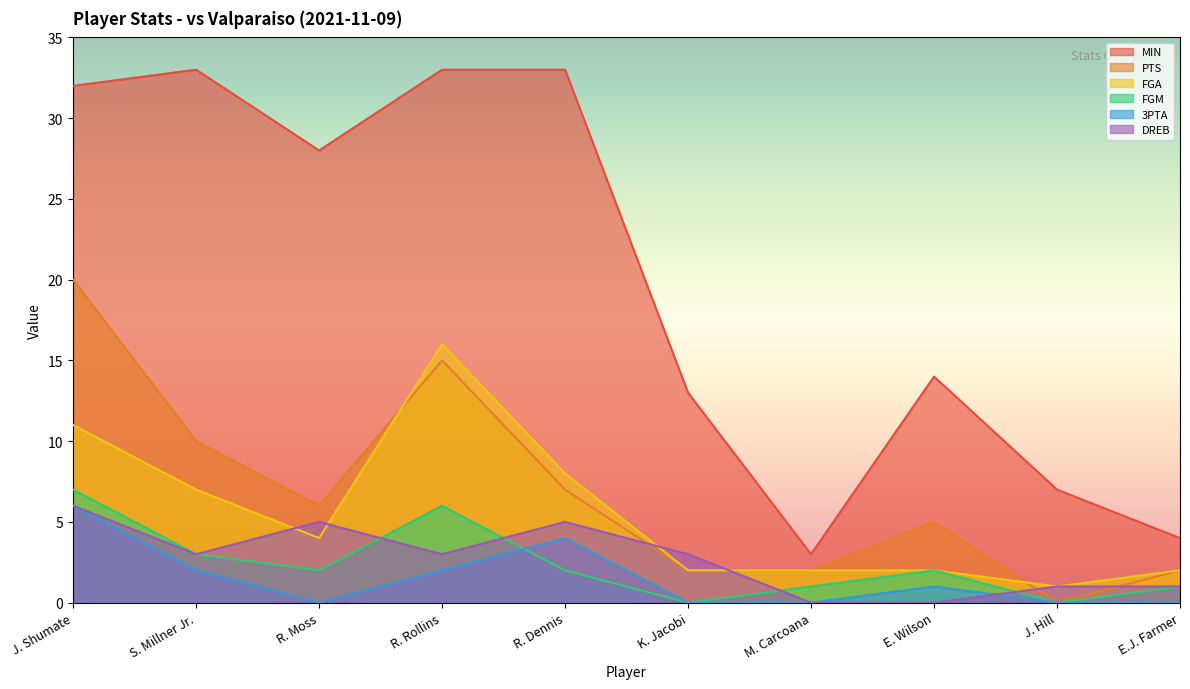

How many distinct data groups are displayed?

6